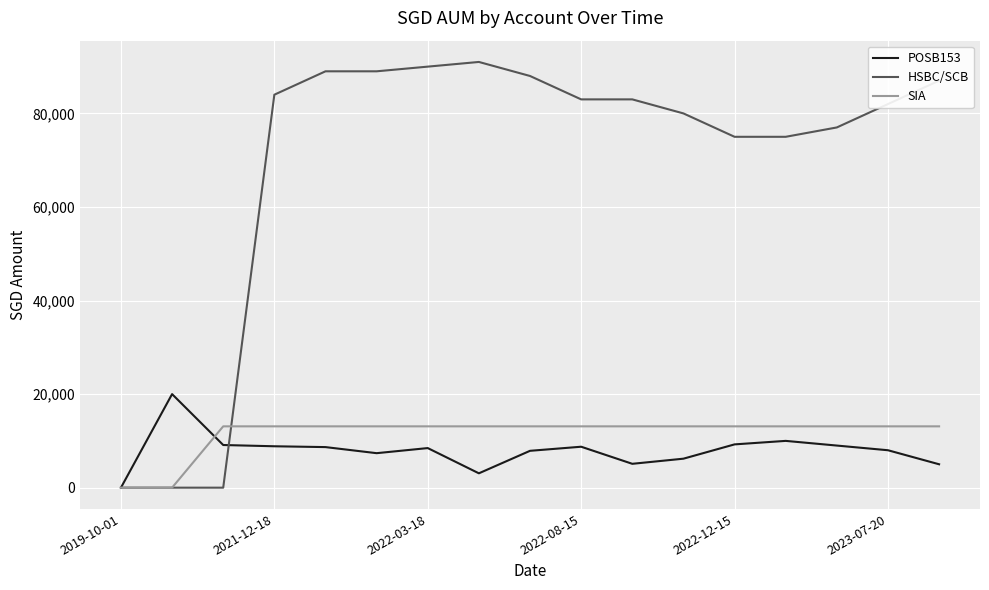

How many distinct data groups are displayed?

3